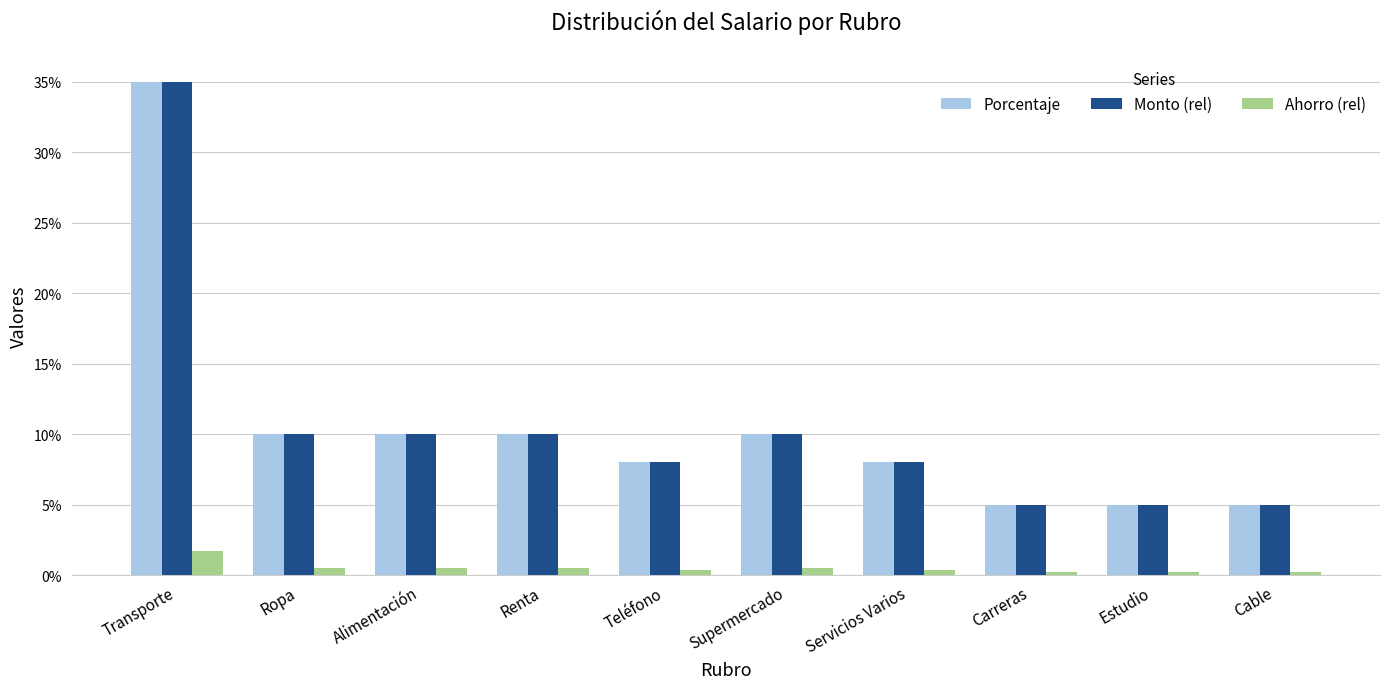

What are all the series names shown in the legend?

Porcentaje, Monto (rel), Ahorro (rel)